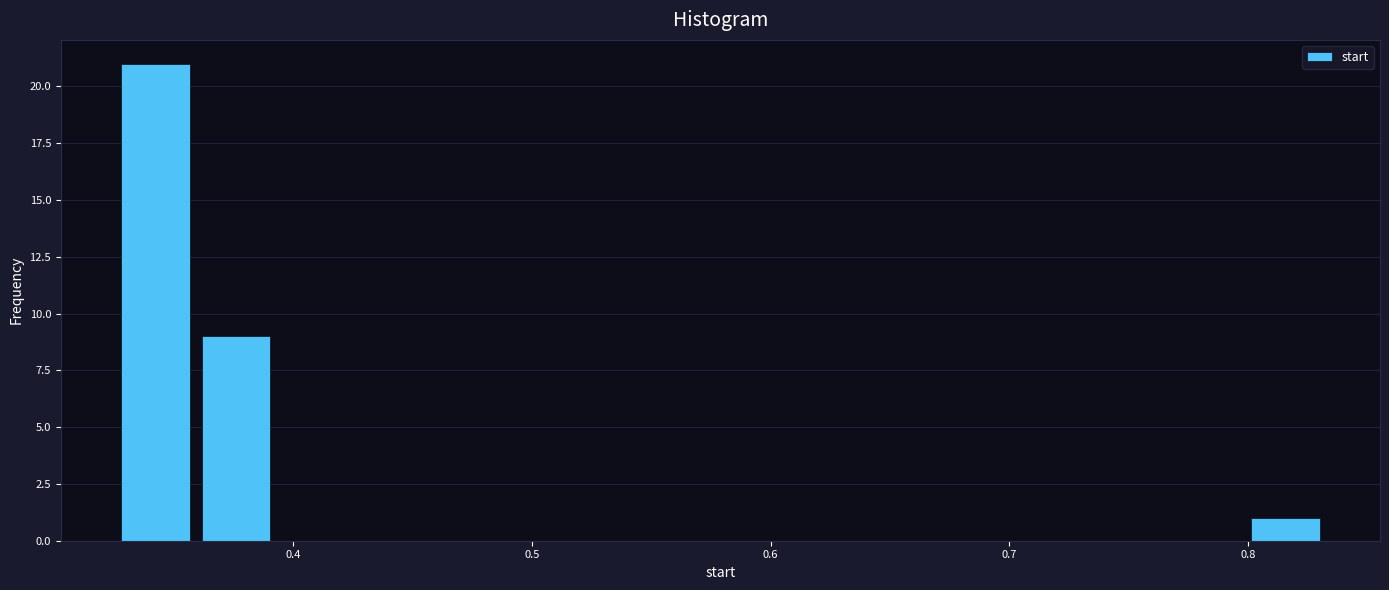

Read against the x-axis, roughly where is the centre of the tallest bar?

0.34